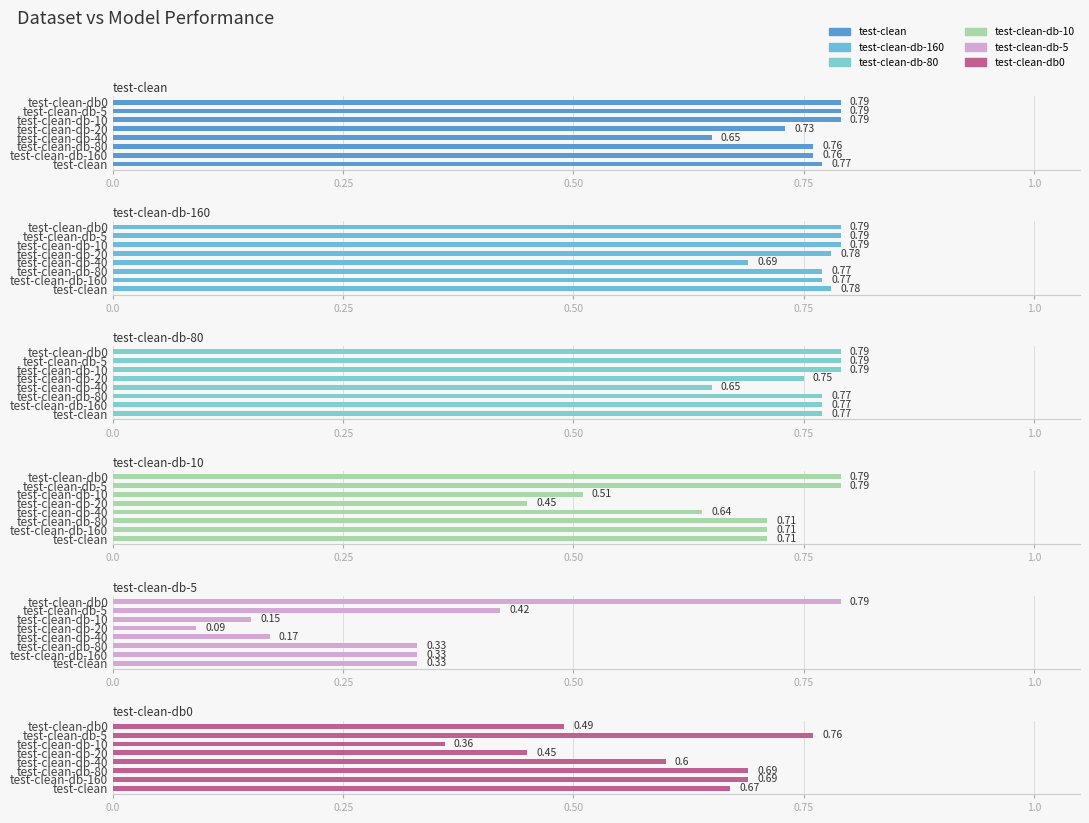

Reading right to left, extract all data points from this chart.

test-clean: 0.8	0.8	0.8	0.7	0.7	0.8	0.8	0.8
test-clean-db-160: 0.8	0.8	0.8	0.8	0.7	0.8	0.8	0.8
test-clean-db-80: 0.8	0.8	0.8	0.8	0.7	0.8	0.8	0.8
test-clean-db-10: 0.8	0.8	0.5	0.5	0.6	0.7	0.7	0.7
test-clean-db-5: 0.8	0.4	0.1	0.1	0.2	0.3	0.3	0.3
test-clean-db0: 0.5	0.8	0.4	0.5	0.6	0.7	0.7	0.7